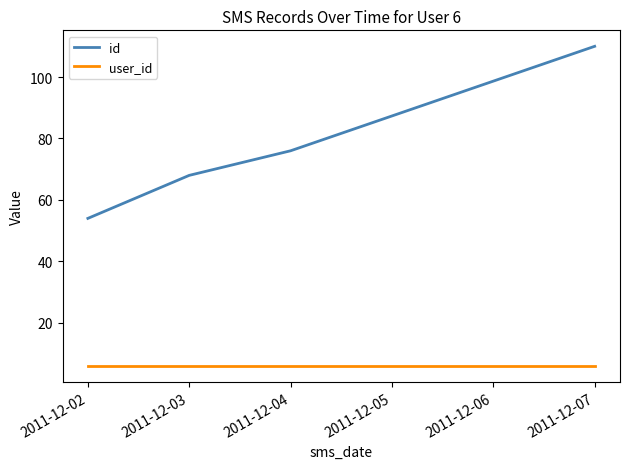

Which series has the largest total across all categories?

id